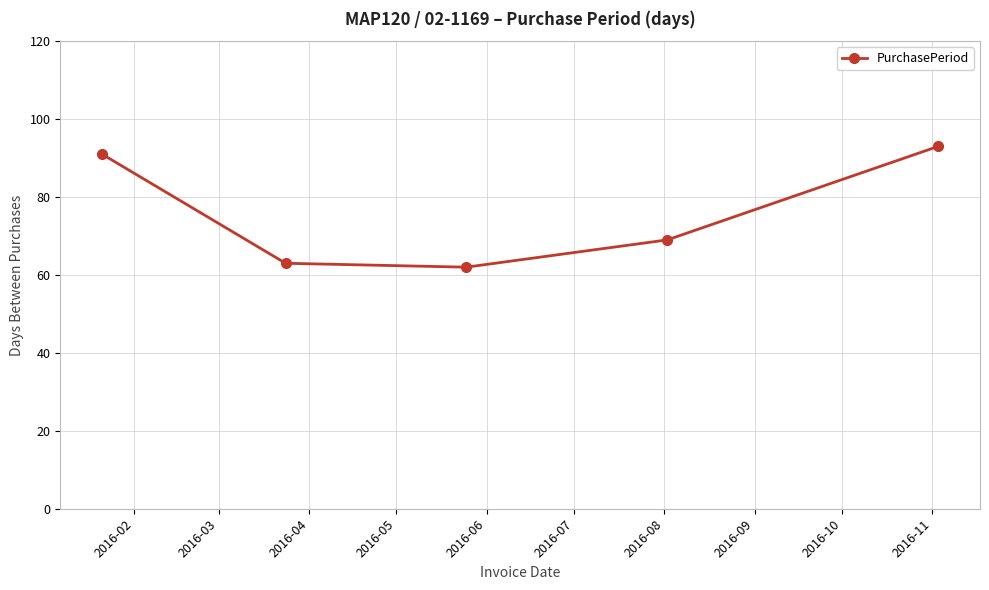

What is the value of the 5th point from the left?

93